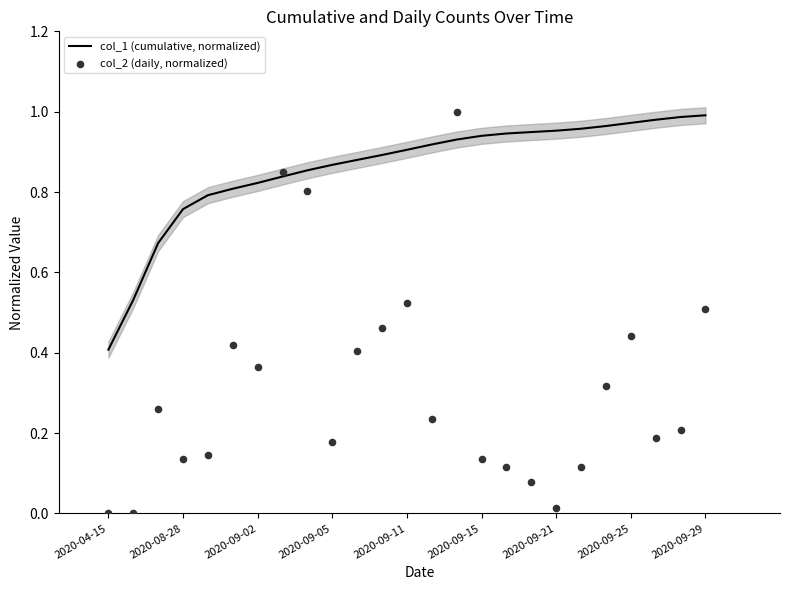

What is the total value across all series at 10?

1.3